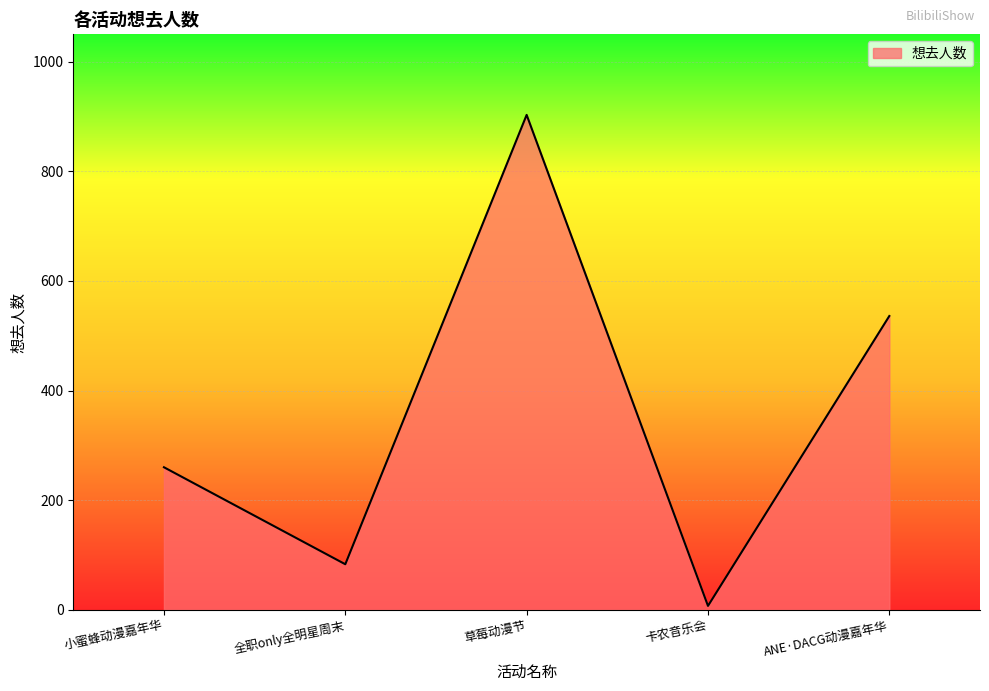

What is the average value?

358